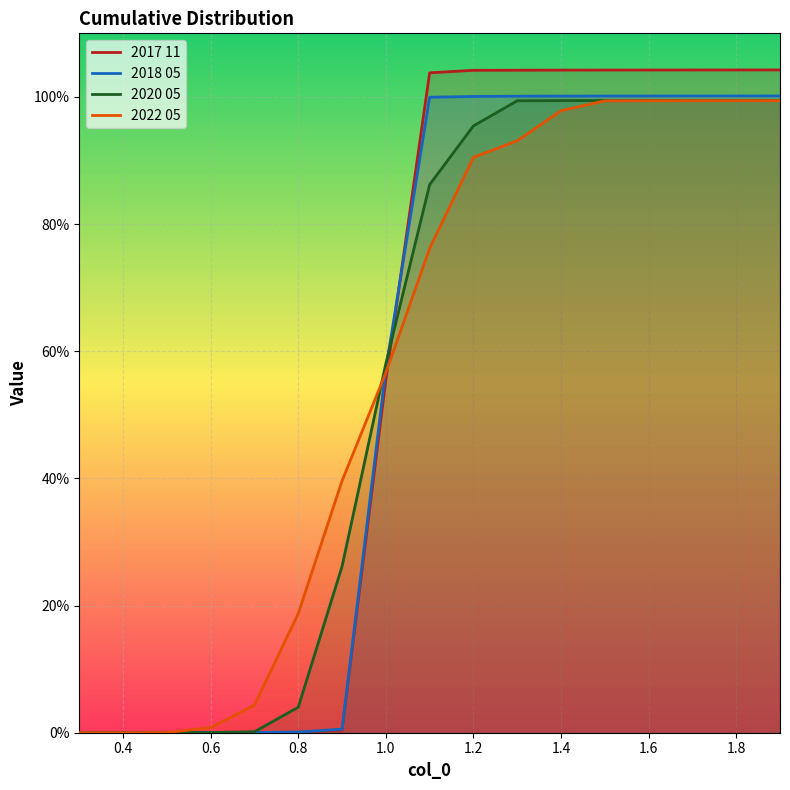

What is the spread (max minus min) of values at 1.4?

0.1